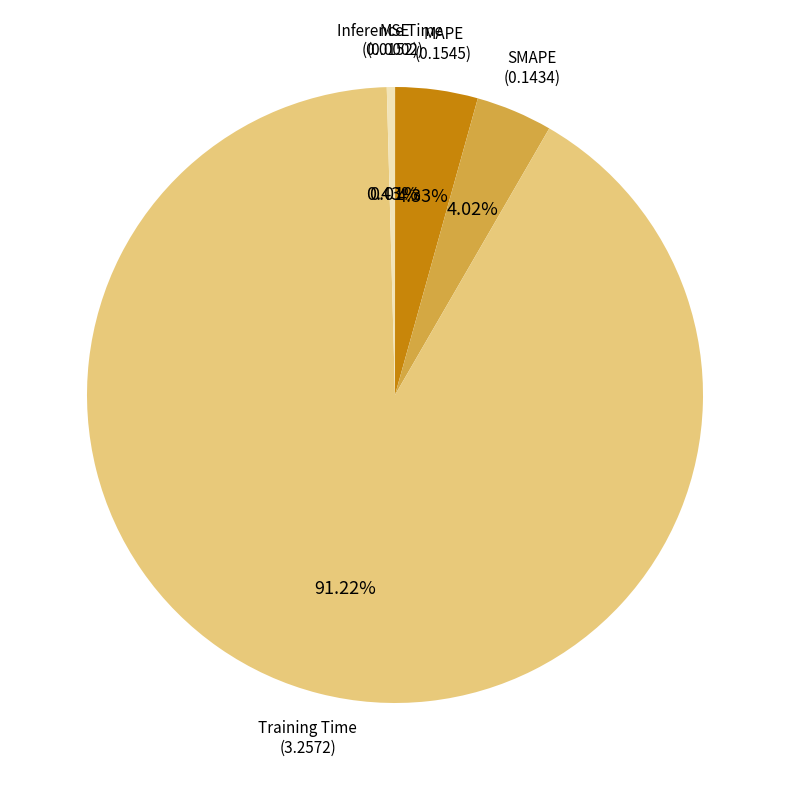

Which category has the biggest portion of the pie?

Training Time